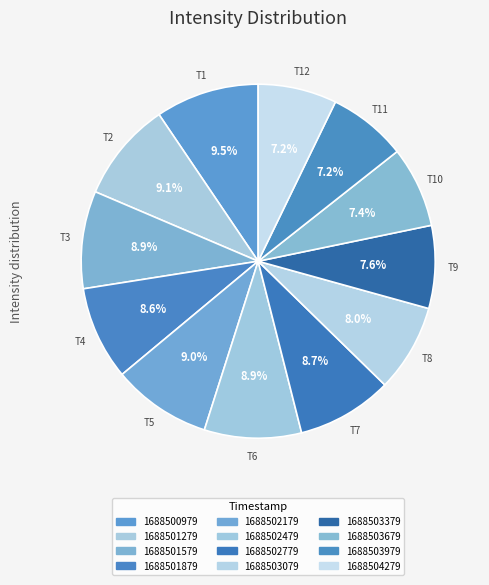

Count the number of slices in the pie.

12